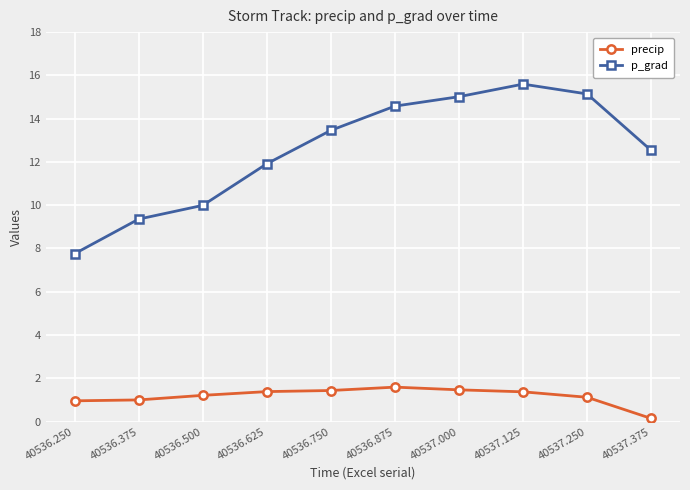

What is the label of the 6th point from the left?

40536.875